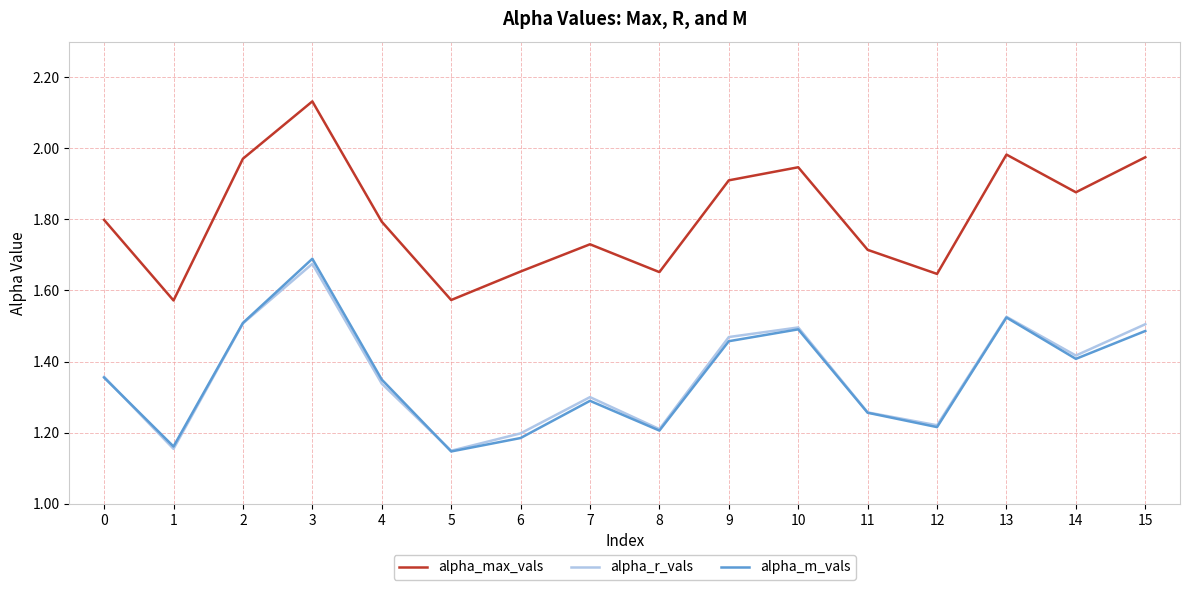

What is the difference between the highest and lowest values at 0?

0.4